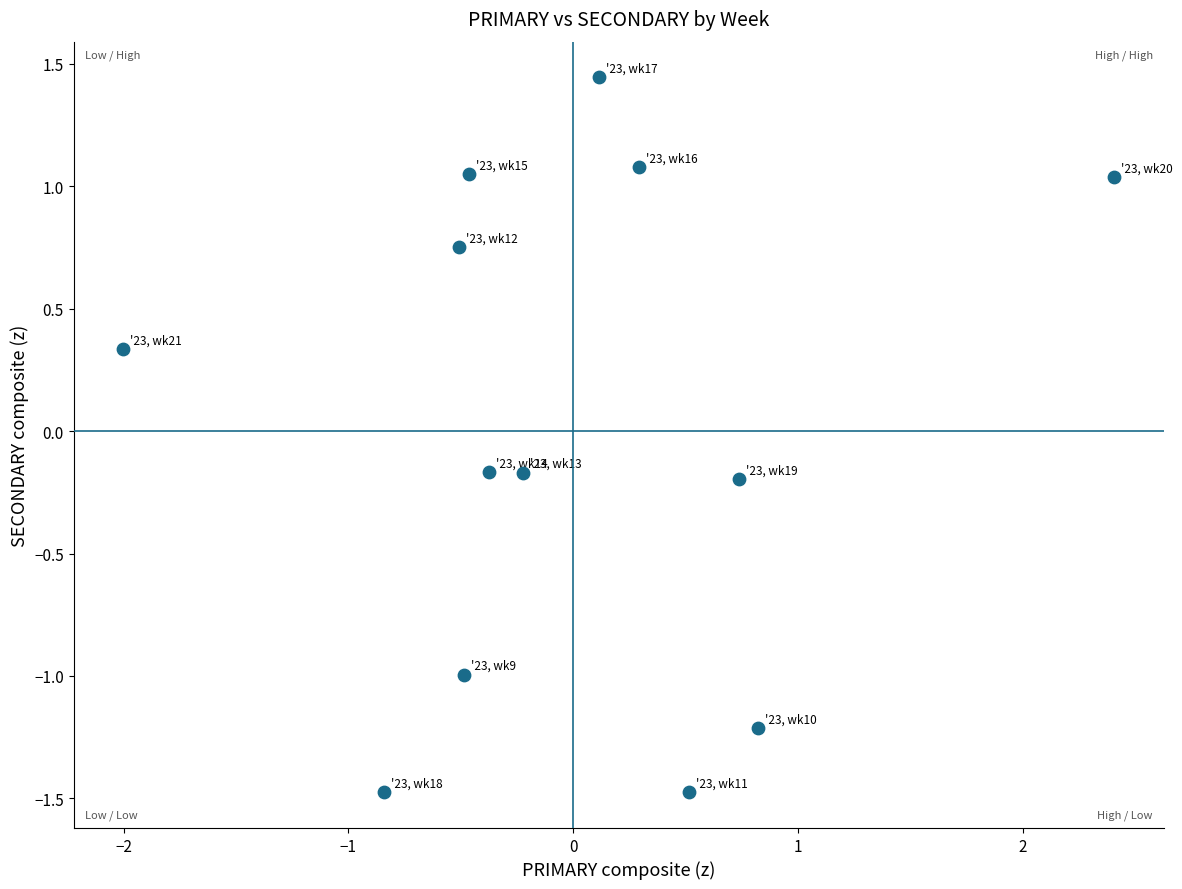

What is the range of Y values (max minus min)?

2.9